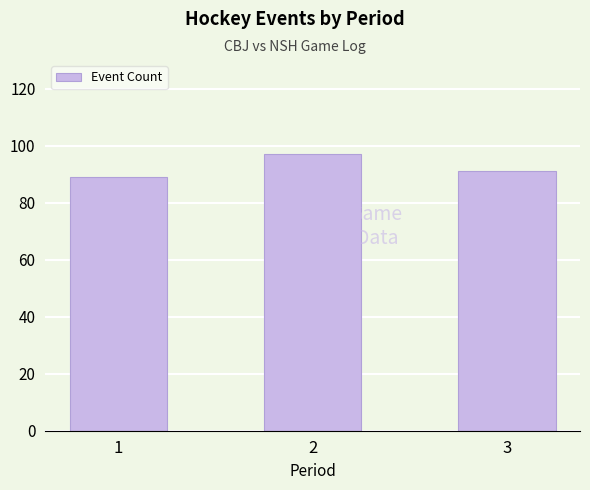

List the labels in order of value, largest first.

2, 3, 1